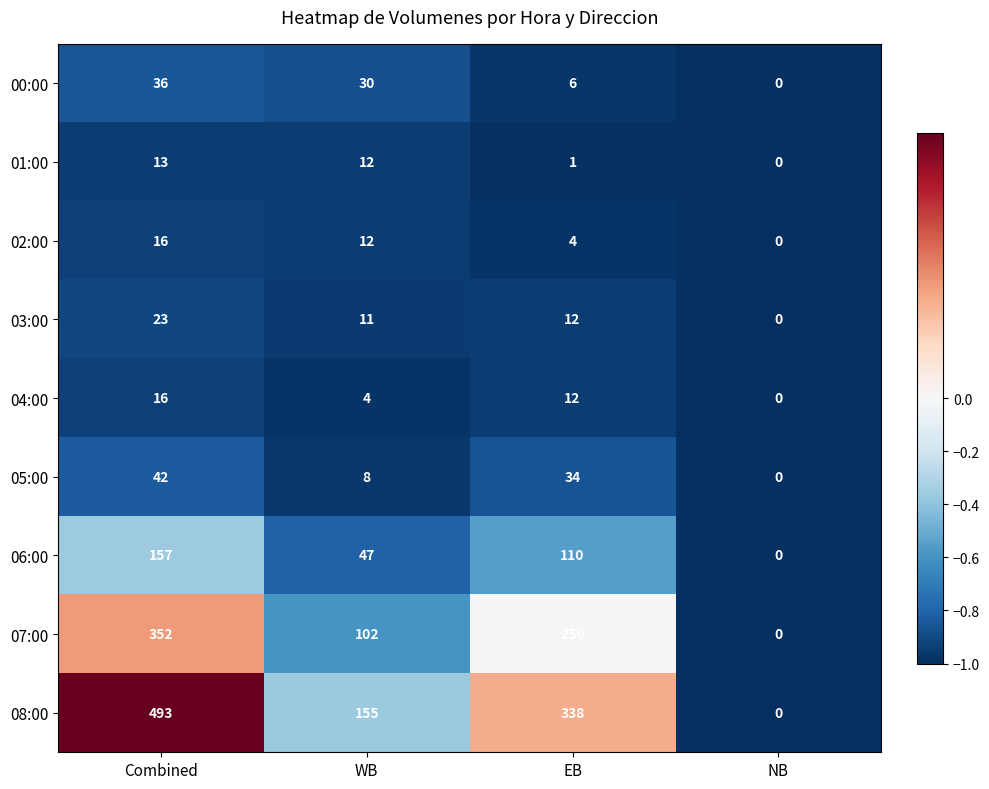

At how many categories does at least one series exceed 22?

3